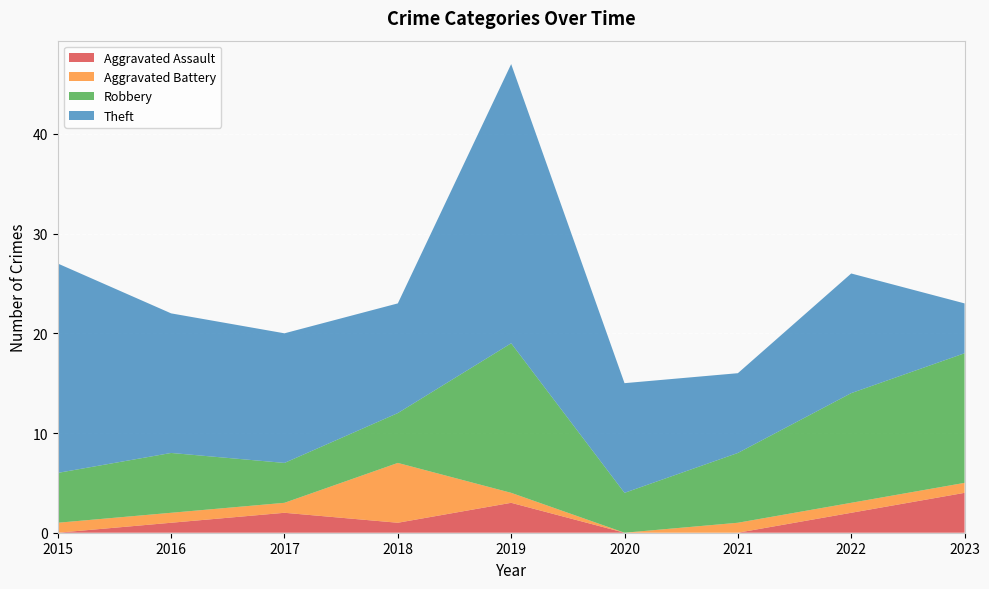

Reading left to right, what are all the values shown in this chart?

Aggravated Assault: 0	1	2	1	3	0	0	2	4
Aggravated Battery: 1	1	1	6	1	0	1	1	1
Robbery: 5	6	4	5	15	4	7	11	13
Theft: 21	14	13	11	28	11	8	12	5